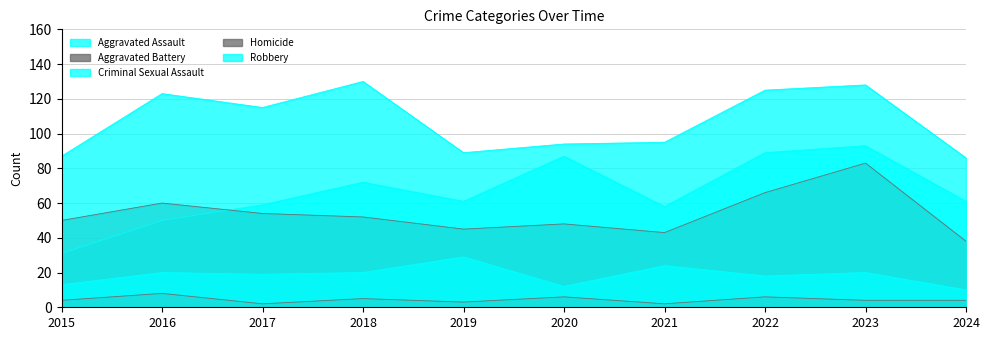

Which series changed the most between 2018 and 2023?

Aggravated Battery